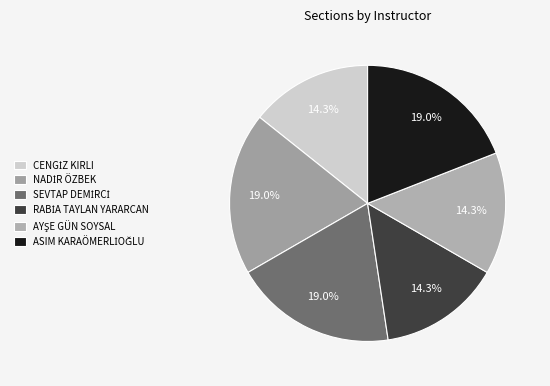

What is the smallest slice in the pie chart?

CENGİZ KIRLI